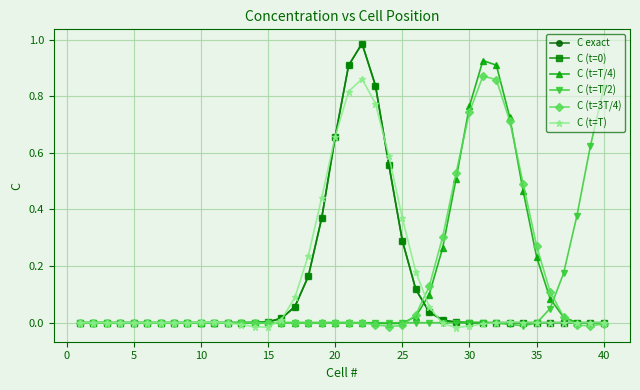

Does the chart have visible grid lines?

Yes